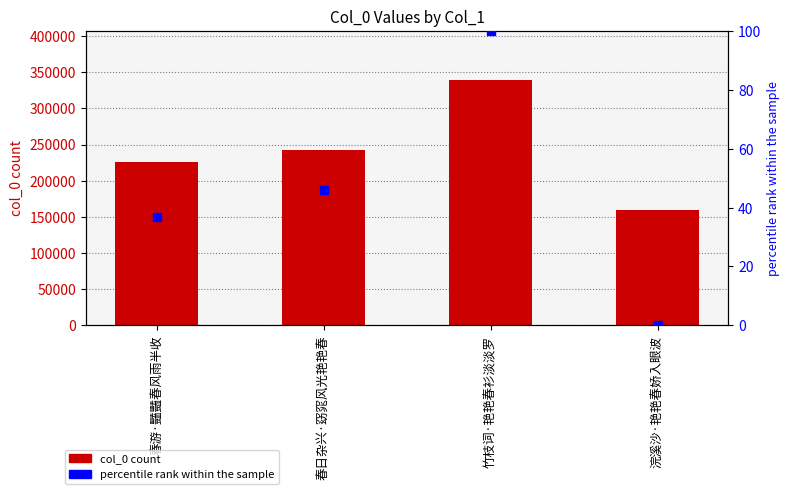

What is the total value across all series at 春日杂兴·窈窕风光艳艳春?

242277.8